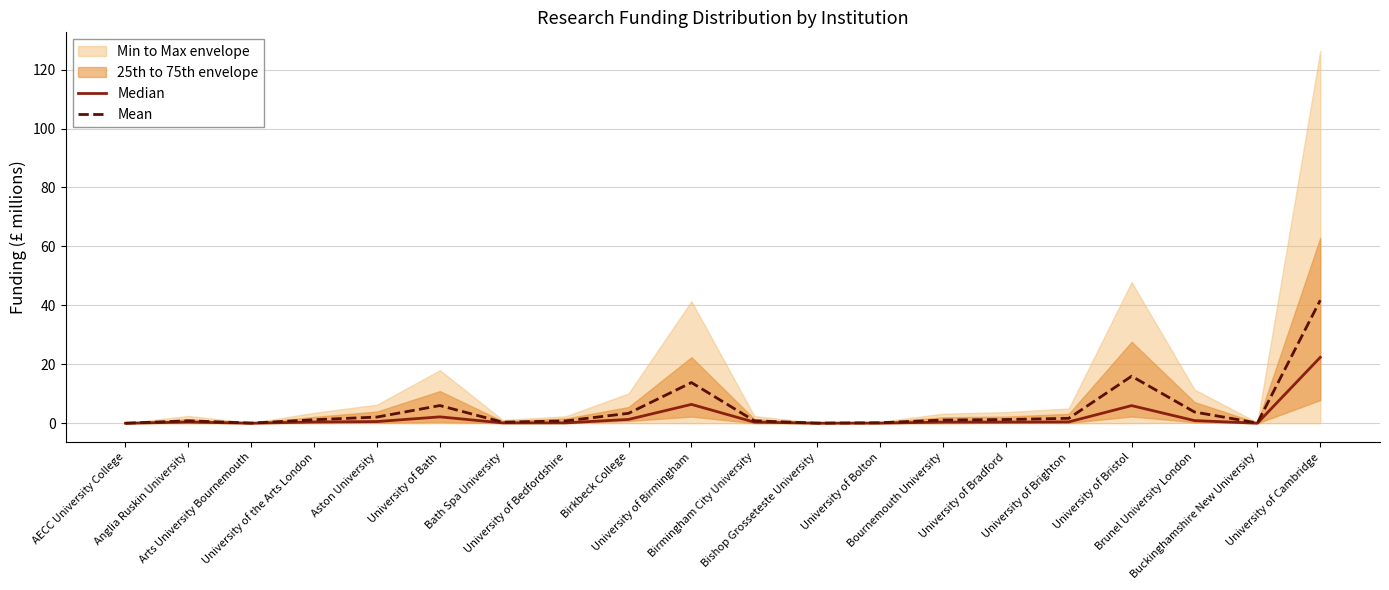

Reading left to right, transcribe all the data shown in this chart.

Median: AECC University College=0.0	Anglia Ruskin University=0.4	Arts University Bournemouth=0.0	University of the Arts London=0.4	Aston University=0.6	University of Bath=2.2	Bath Spa University=0.1	University of Bedfordshire=0.1	Birkbeck College=1.3	University of Birmingham=6.4	Birmingham City University=0.4	Bishop Grosseteste University=0.0	University of Bolton=0.0	Bournemouth University=0.4	University of Bradford=0.4	University of Brighton=0.5	University of Bristol=6.0	Brunel University London=0.9	Buckinghamshire New University=0.0	University of Cambridge=22.4
Mean: AECC University College=0.0	Anglia Ruskin University=0.8	Arts University Bournemouth=0.0	University of the Arts London=1.2	Aston University=2.1	University of Bath=6.0	Bath Spa University=0.4	University of Bedfordshire=0.8	Birkbeck College=3.4	University of Birmingham=13.8	Birmingham City University=0.8	Bishop Grosseteste University=0.0	University of Bolton=0.2	Bournemouth University=1.1	University of Bradford=1.3	University of Brighton=1.7	University of Bristol=16.0	Brunel University London=3.8	Buckinghamshire New University=0.1	University of Cambridge=41.7